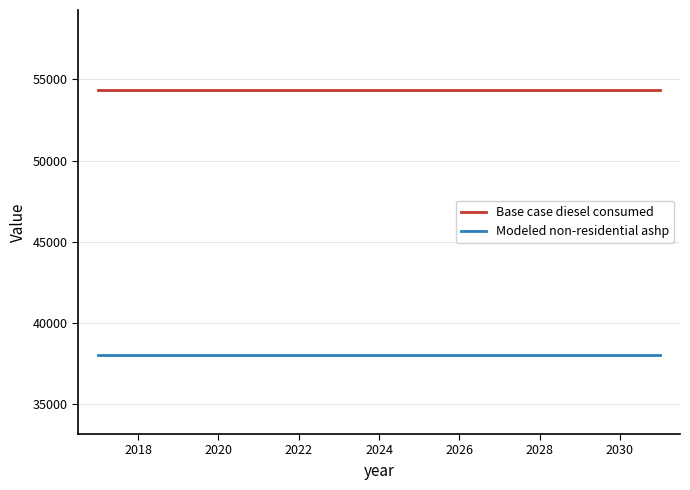

List the series in order of their peak value, lowest first.

Modeled non-residential ashp, Base case diesel consumed